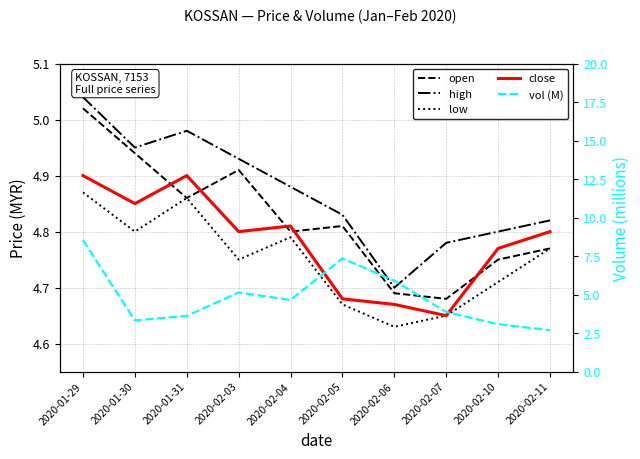

Between 2020-02-07 and 2020-02-10, which series saw the biggest shift?

vol (M)